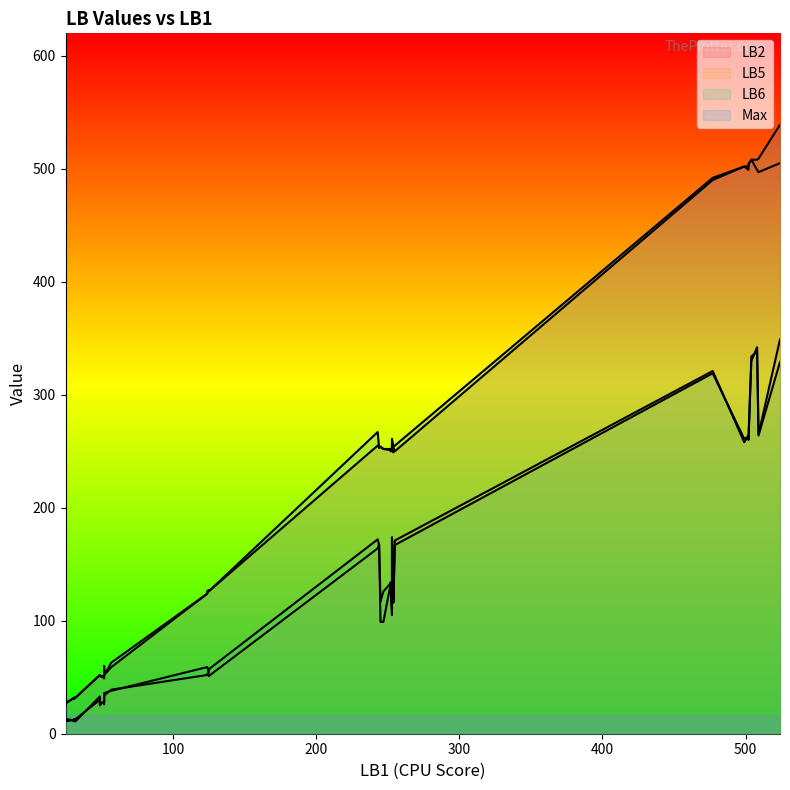

Reading left to right, what are all the values shown in this chart?

LB2: 0=55	1=59	2=52	3=52	4=505	5=508	6=499	7=490	8=253	9=255	10=250	11=258	12=25	13=26	14=26	15=27	16=252	17=254	18=250	19=253	20=126	21=127	22=126	23=124	24=51	25=50	26=51	27=49	28=499	29=504	30=497	31=502	32=252	33=249	34=250	35=251	36=32	37=32	38=31	39=31
LB5: 0=35	1=39	2=30	3=34	4=349	5=330	6=342	7=321	8=168	9=164	10=171	11=174	12=13	13=12	14=11	15=13	16=99	17=99	18=110	19=118	20=51	21=52	22=53	23=52	24=26	25=28	26=27	27=28	28=264	29=260	30=265	31=258	32=132	33=130	34=134	35=132	36=13	37=11	38=12	39=13
LB6: 0=35	1=38	2=33	3=36	4=329	5=334	6=338	7=319	8=167	9=172	10=167	11=172	12=11	13=13	14=13	15=11	16=126	17=117	18=105	19=116	20=57	21=54	22=59	23=59	24=25	25=28	26=26	27=26	28=263	29=263	30=264	31=261	32=131	33=132	34=132	35=133	36=11	37=11	38=12	39=13
Max: 0=60	1=63	2=52	3=52	4=539	5=508	6=508	7=492	8=253	9=267	10=255	11=261	12=25	13=26	14=26	15=27	16=252	17=254	18=253	19=254	20=126	21=127	22=126	23=124	24=51	25=51	26=51	27=52	28=502	29=504	30=509	31=502	32=254	33=254	34=252	35=252	36=32	37=32	38=31	39=31